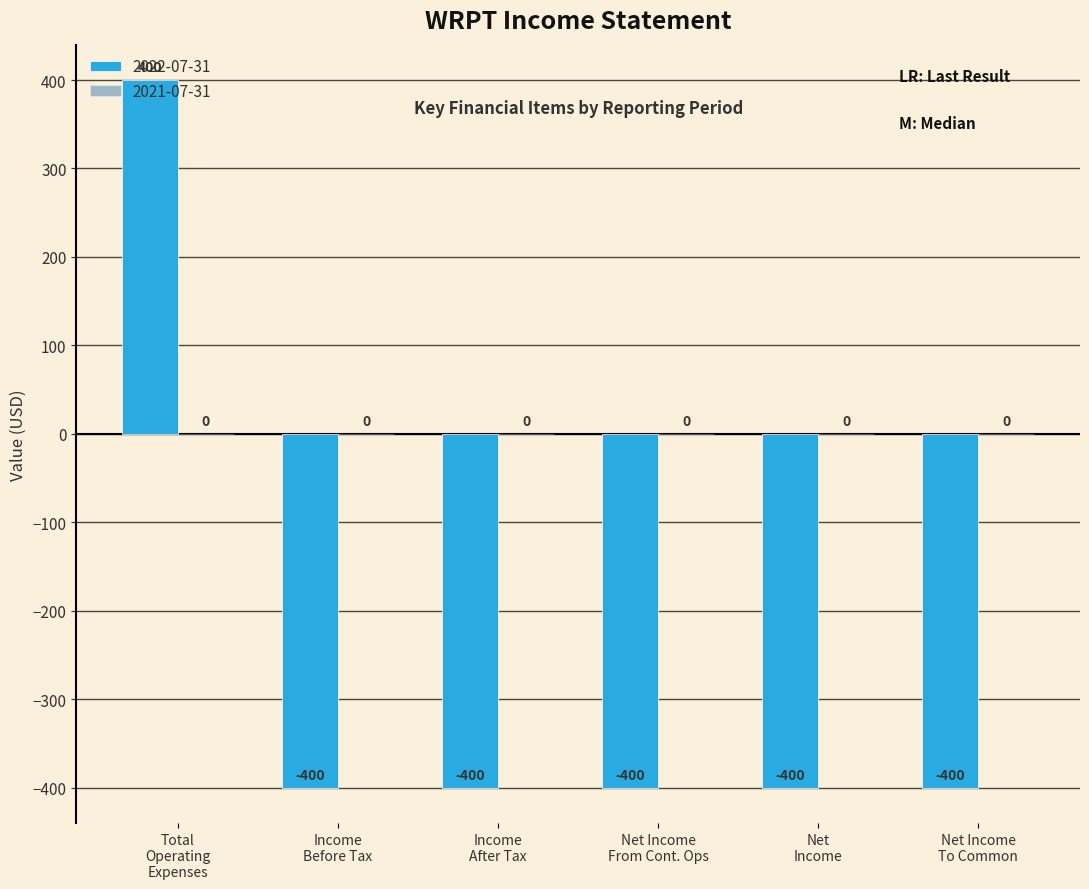

What is the minimum value shown in the chart?

-400